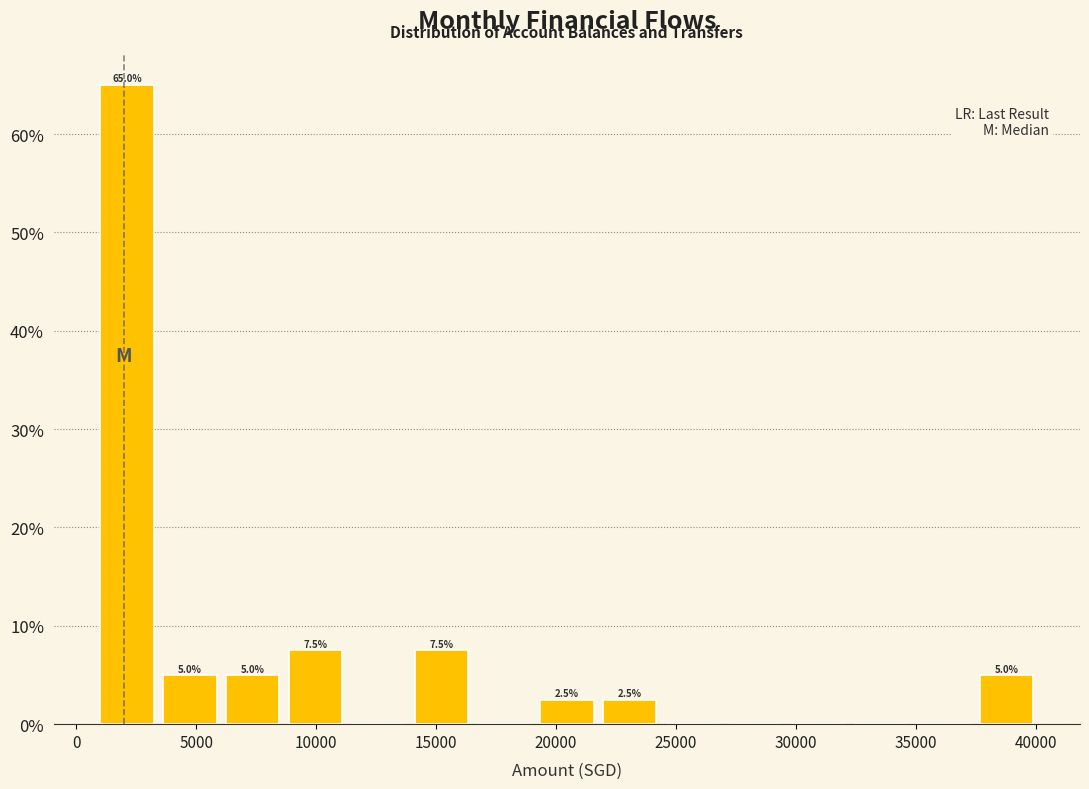

Over which range of the x-axis is the bar tallest?

1000 to 3500